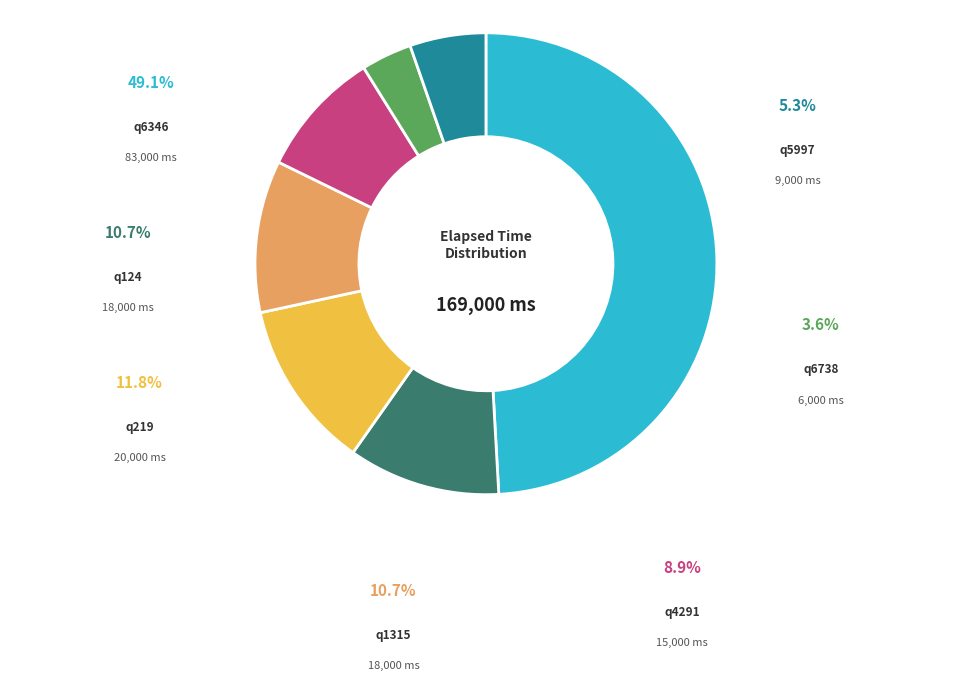

Rank the categories by value from highest to lowest.

q6346, q219, q124, q1315, q4291, q5997, q6738